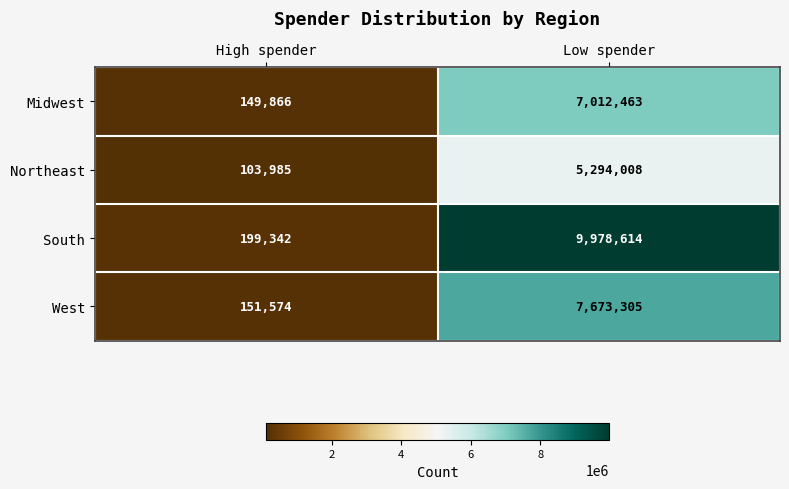

What is the spread (max minus min) of values at Low spender?

4684606